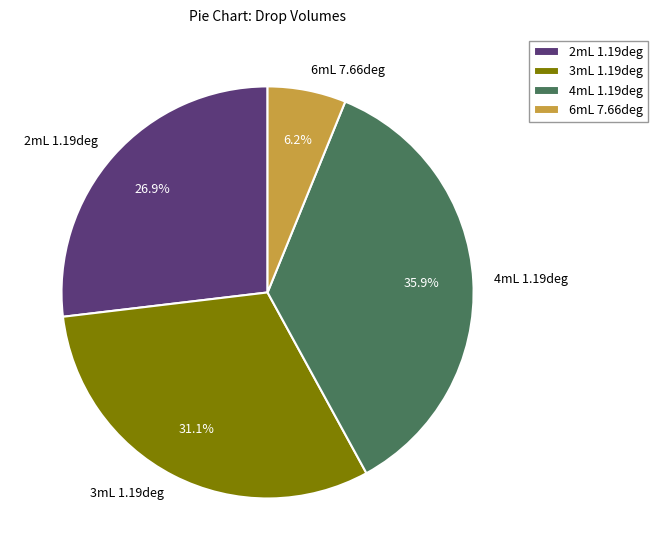

Does 2mL 1.19deg account for over 50% of the chart?

No